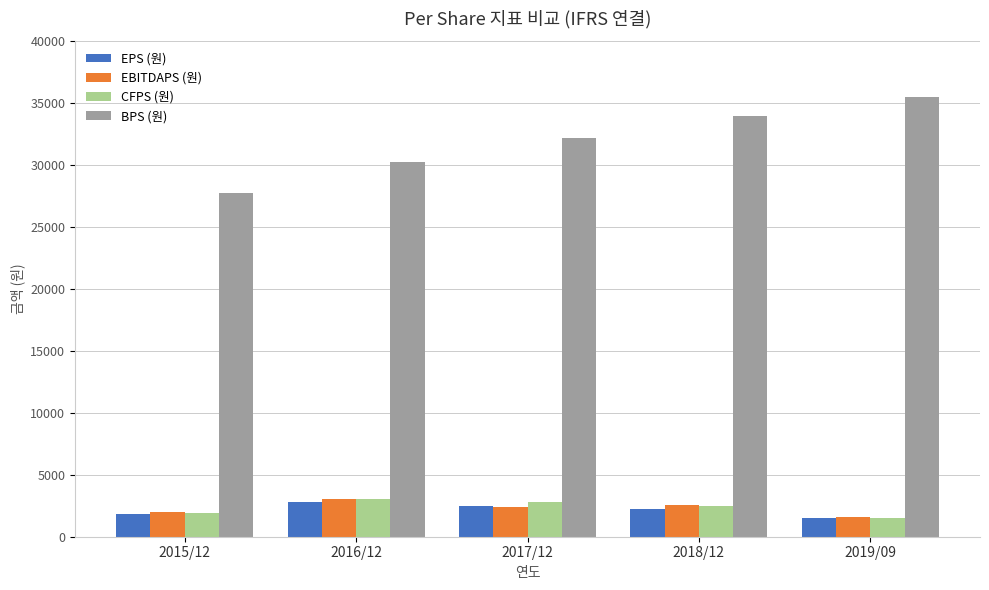

Which series has the largest range (max minus min)?

BPS (원)